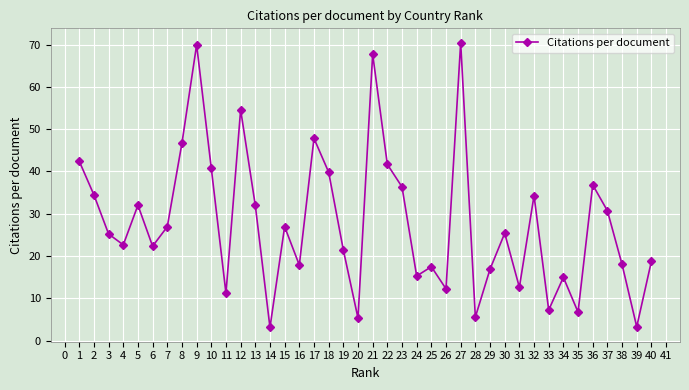

What is the smallest value displayed?

3.1